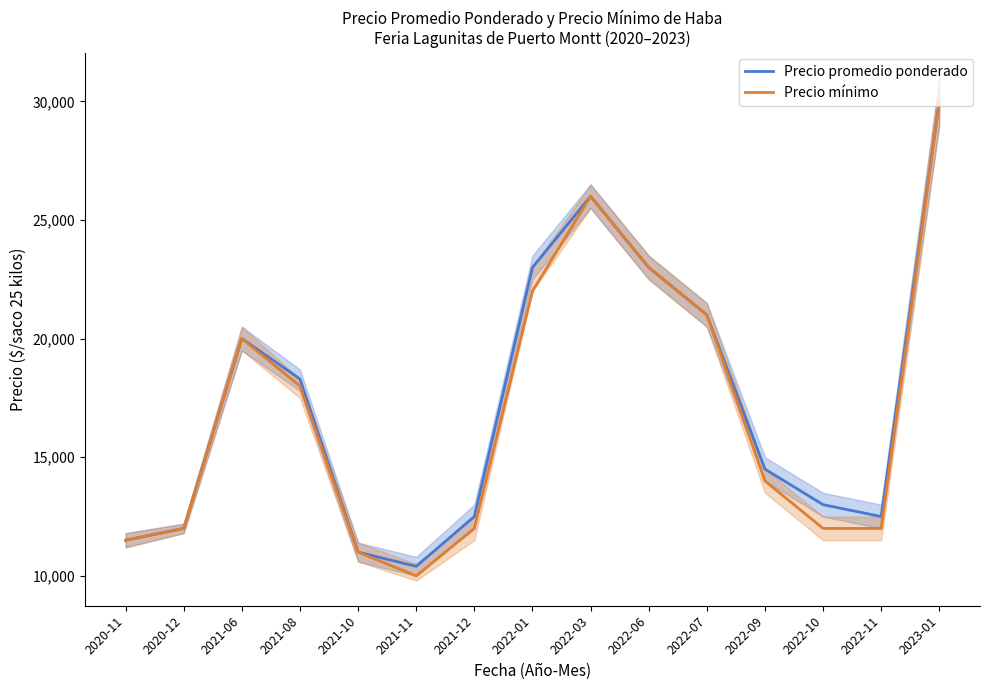

What is the average value of the Precio mínimo series?

16967